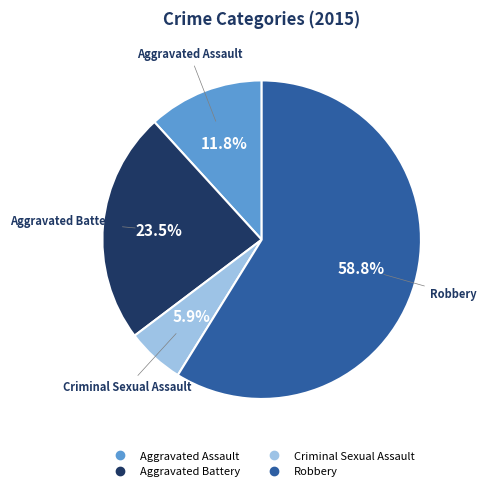

Is it true that Aggravated Battery is 17% of the pie?

False